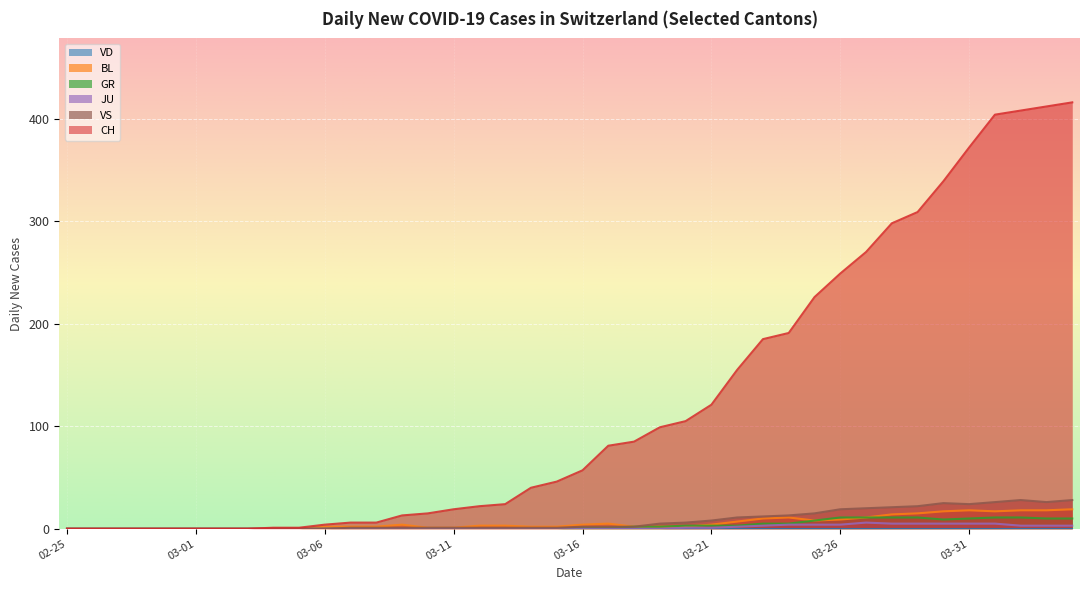

Which series has the widest spread of values?

CH